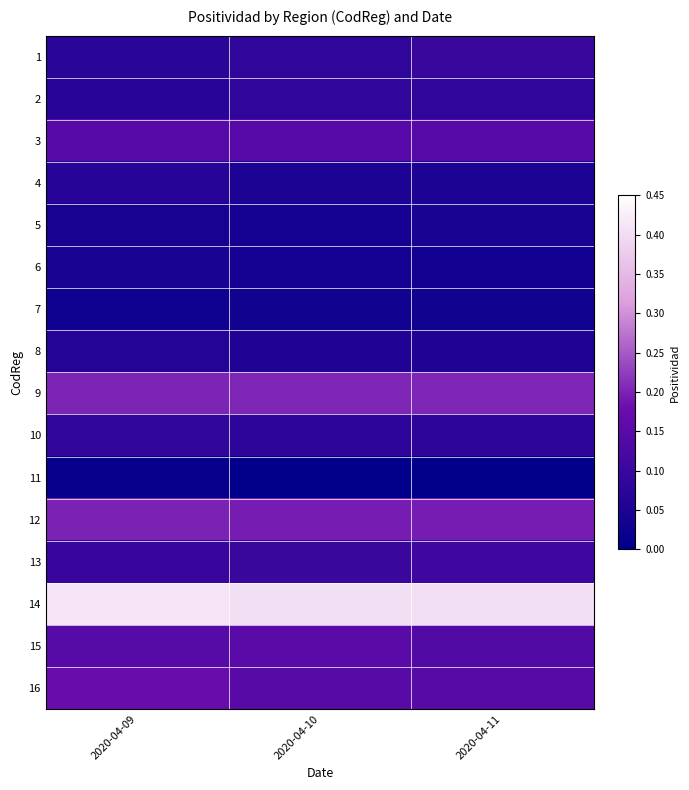

What is the greatest value displayed?

0.4